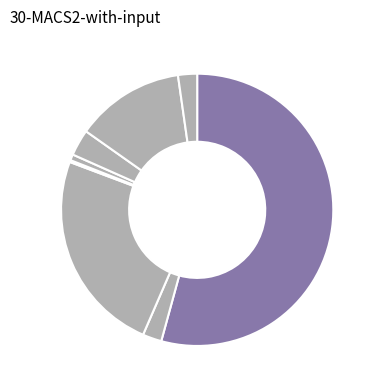

What is the majority slice?

LV_D